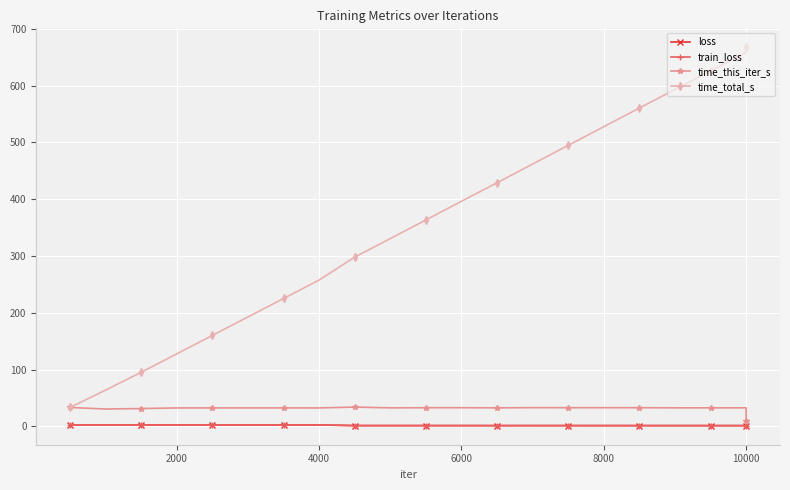

What are all the series names shown in the legend?

loss, train_loss, time_this_iter_s, time_total_s